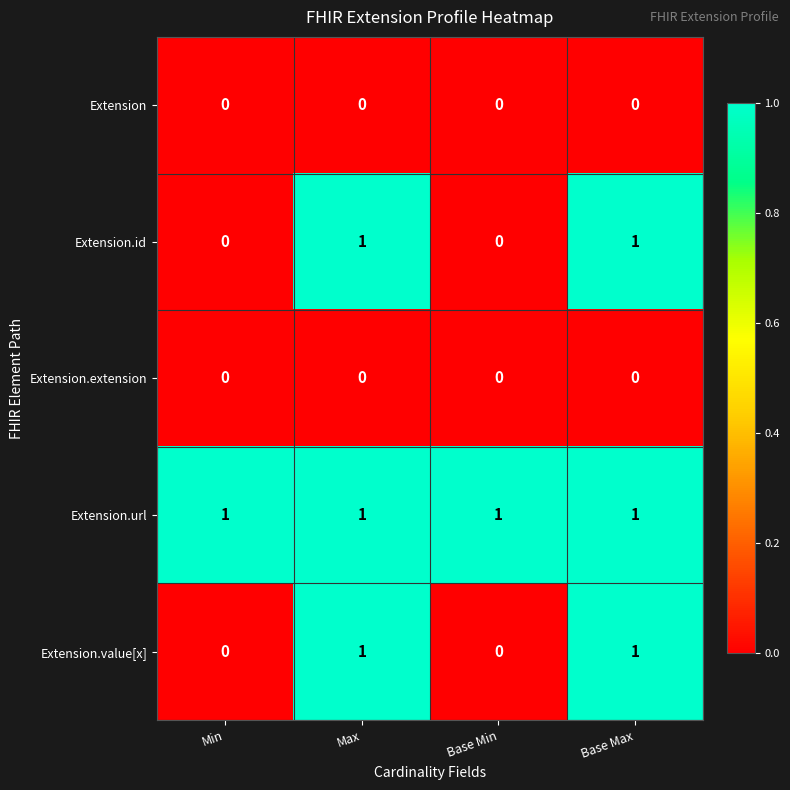

Which series has the largest total across all categories?

Extension.url